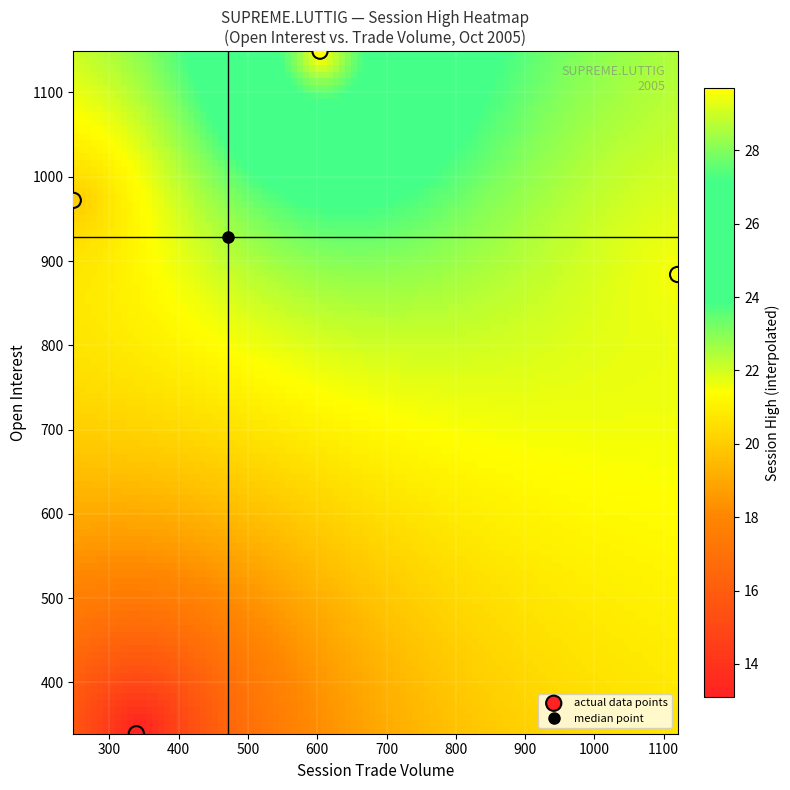

What is the range of X values (max minus min)?

872